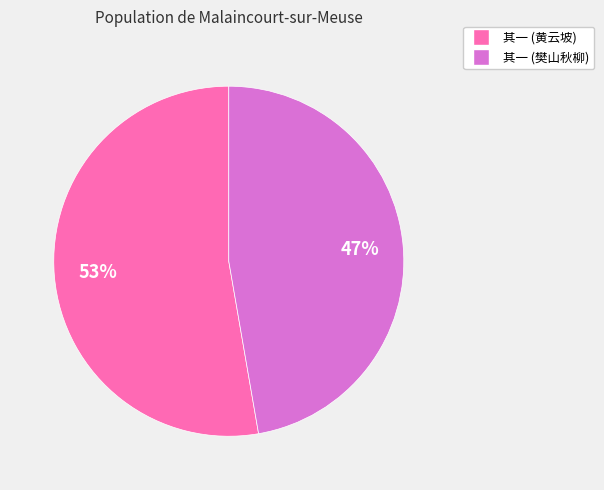

Does any single category account for the majority?

Yes